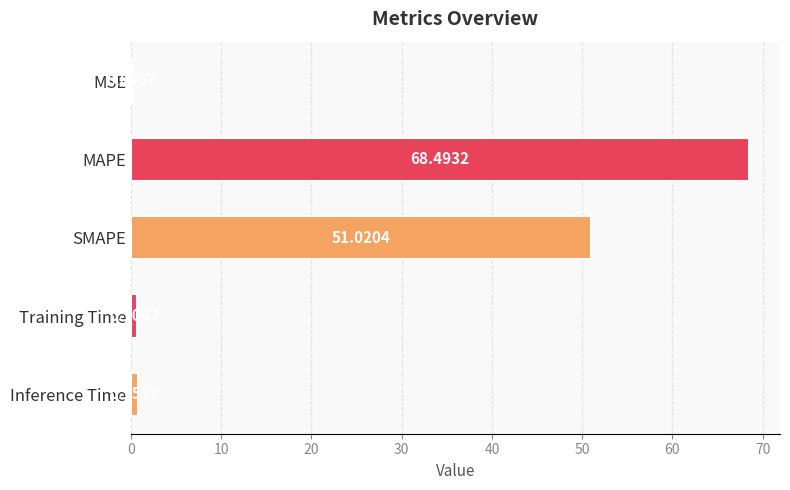

What is the sum of the values at Inference Time and Training Time?

1.5